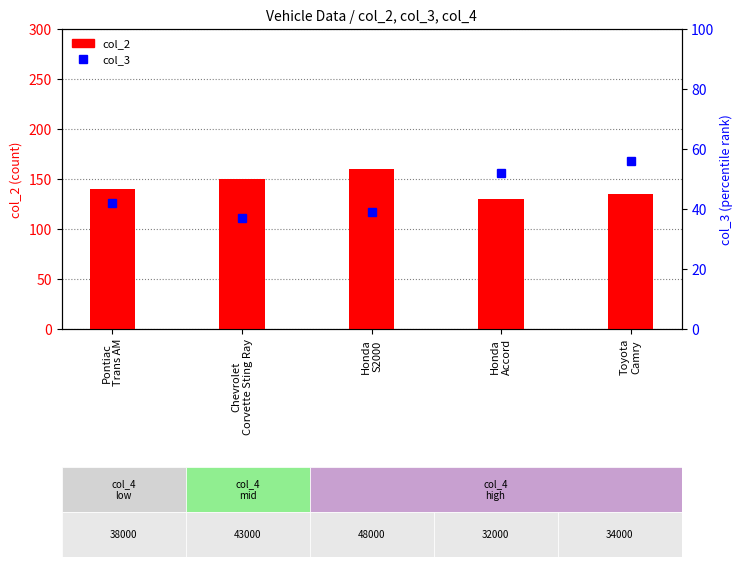

Reading left to right, transcribe all the data shown in this chart.

col_2: Pontiac
Trans AM=140	Chevrolet
Corvette Sting Ray=150	Honda
S2000=160	Honda
Accord=130	Toyota
Camry=135
col_3: Pontiac
Trans AM=42	Chevrolet
Corvette Sting Ray=37	Honda
S2000=39	Honda
Accord=52	Toyota
Camry=56